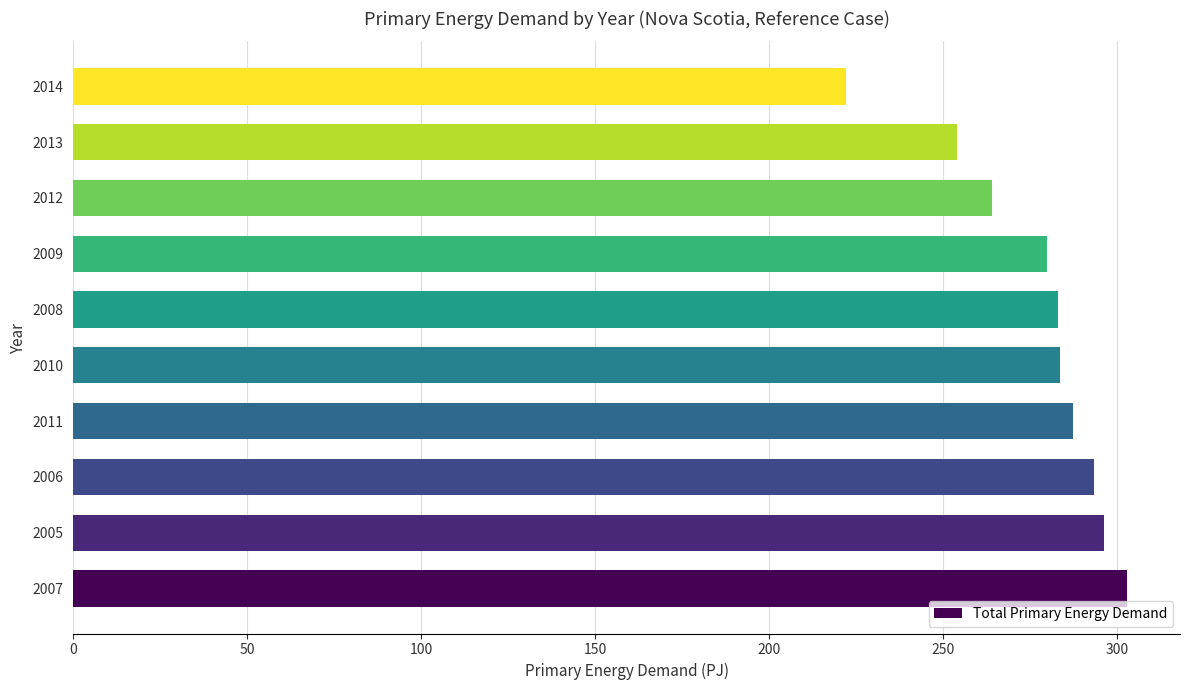

What is the average value?

276.7